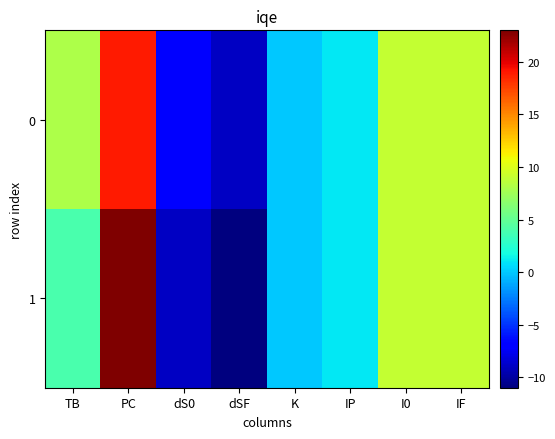

Rank the series by their average value, from highest to lowest.

0, 1